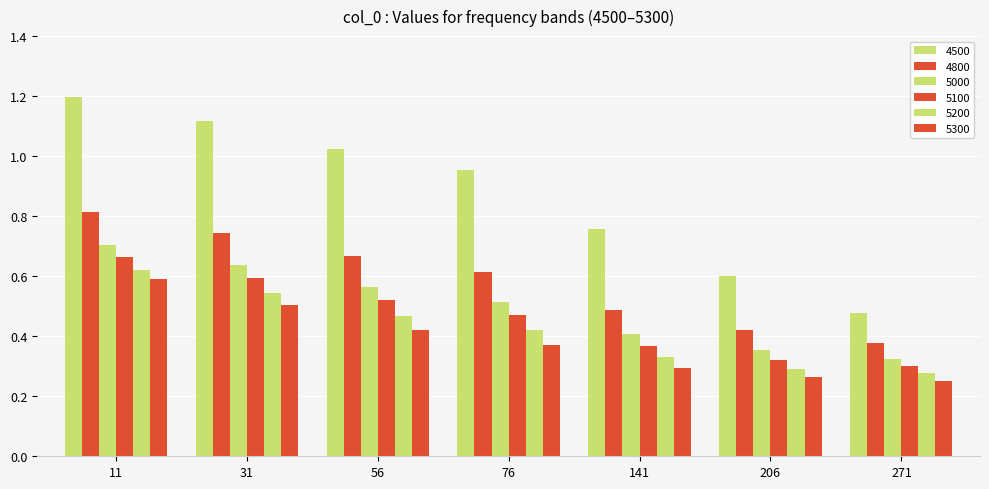

Count the number of data series in this chart.

6